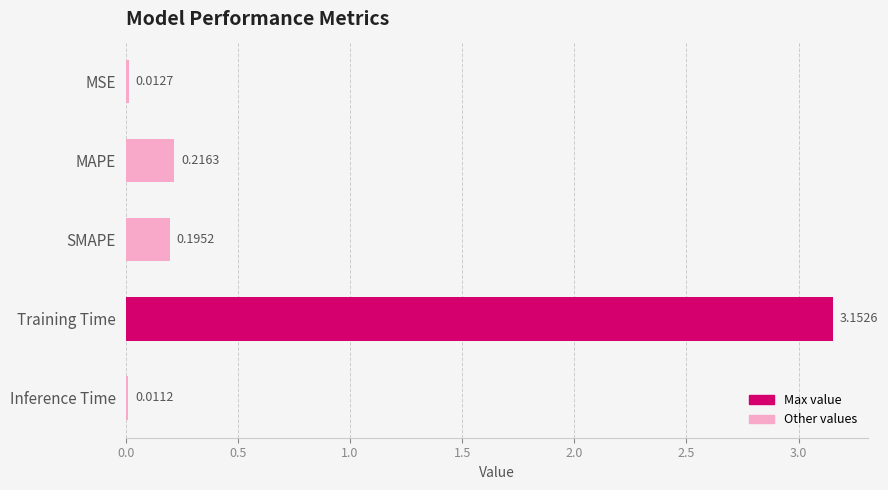

What is the label of the 1st bar from the top?

MSE